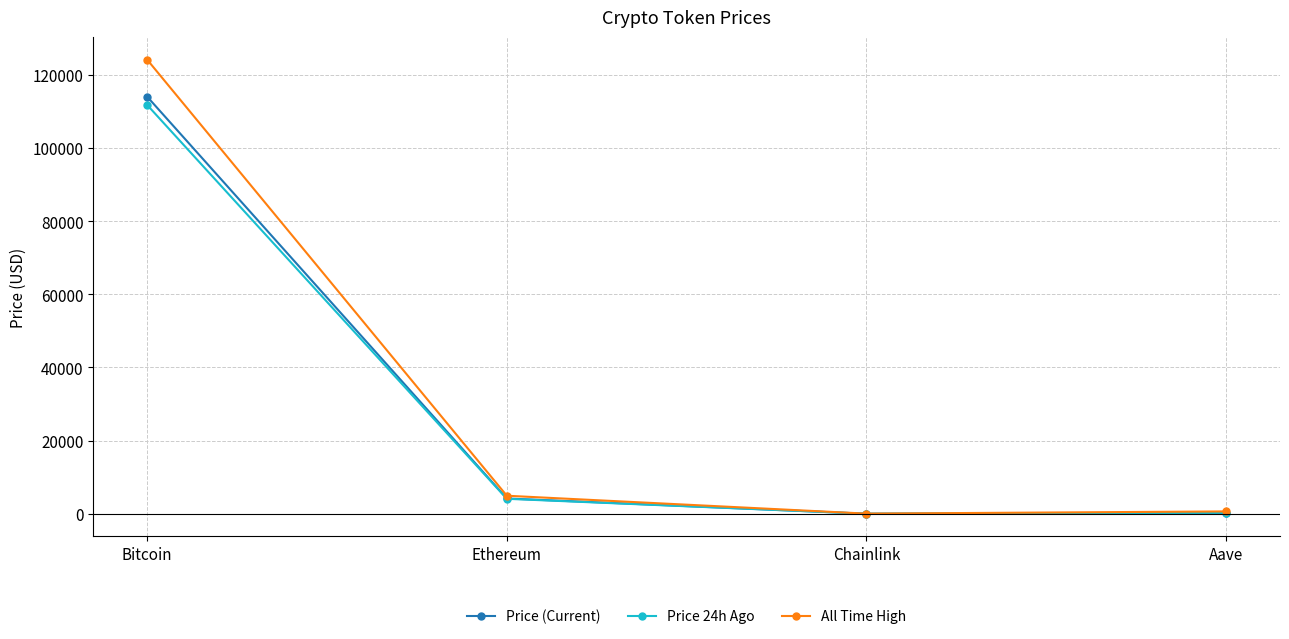

Is it true that All Time High equals 4946.1 at Ethereum?

True